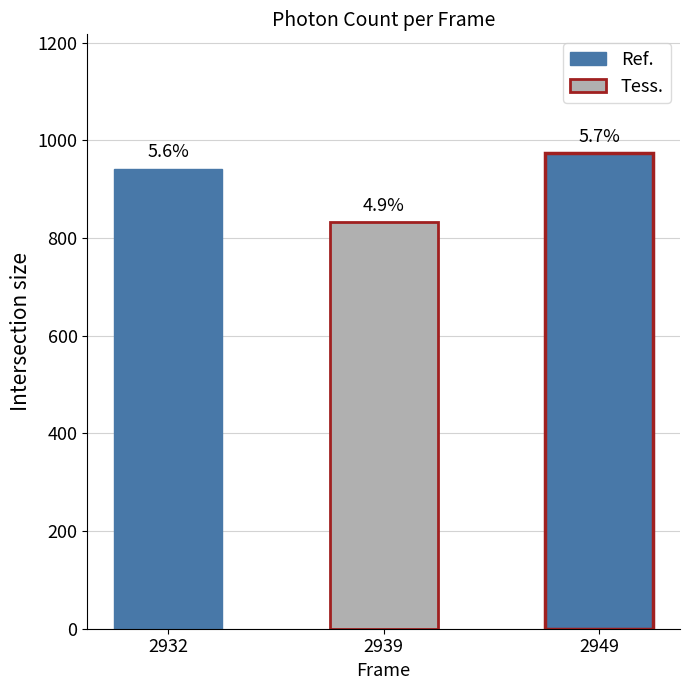

What is the sum of the values at 2932 and 2949?

1915.3